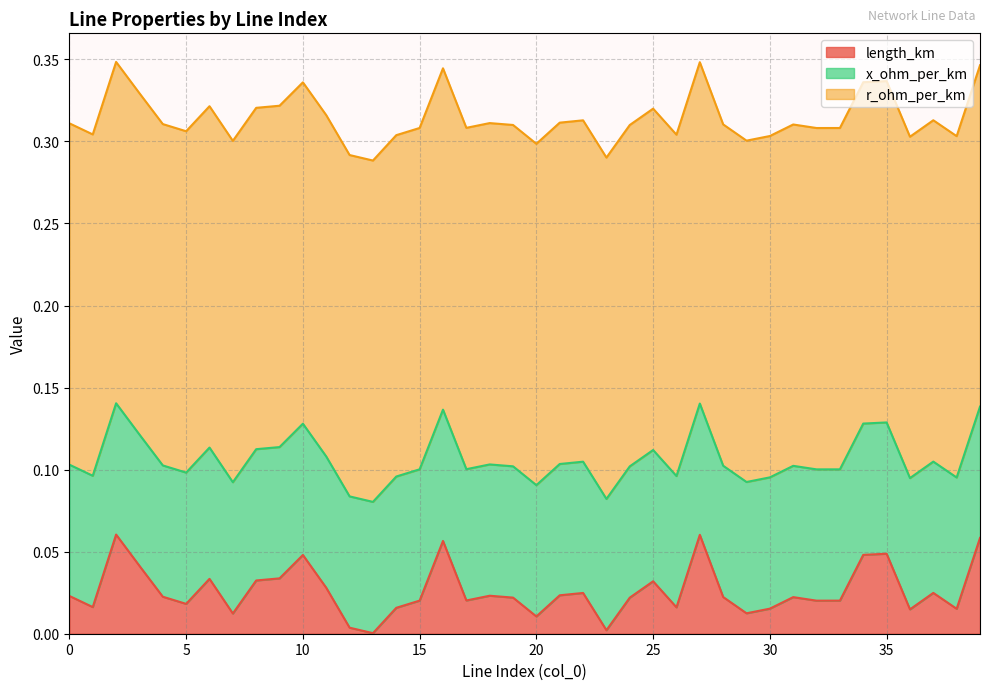

Reading left to right, extract all data points from this chart.

length_km: 0.0	0.0	0.1	0.0	0.0	0.0	0.0	0.0	0.0	0.0	0.0	0.0	0.0	0.0	0.0	0.0	0.1	0.0	0.0	0.0	0.0	0.0	0.0	0.0	0.0	0.0	0.0	0.1	0.0	0.0	0.0	0.0	0.0	0.0	0.0	0.0	0.0	0.0	0.0	0.1
r_ohm_per_km: 0.2	0.2	0.2	0.2	0.2	0.2	0.2	0.2	0.2	0.2	0.2	0.2	0.2	0.2	0.2	0.2	0.2	0.2	0.2	0.2	0.2	0.2	0.2	0.2	0.2	0.2	0.2	0.2	0.2	0.2	0.2	0.2	0.2	0.2	0.2	0.2	0.2	0.2	0.2	0.2
x_ohm_per_km: 0.1	0.1	0.1	0.1	0.1	0.1	0.1	0.1	0.1	0.1	0.1	0.1	0.1	0.1	0.1	0.1	0.1	0.1	0.1	0.1	0.1	0.1	0.1	0.1	0.1	0.1	0.1	0.1	0.1	0.1	0.1	0.1	0.1	0.1	0.1	0.1	0.1	0.1	0.1	0.1